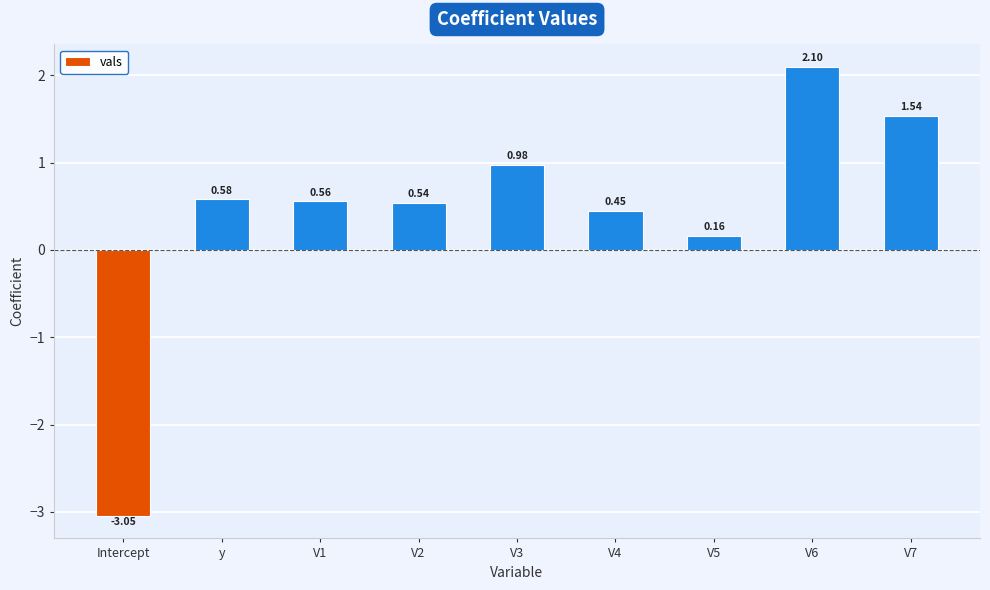

What position from the right is V7?

1